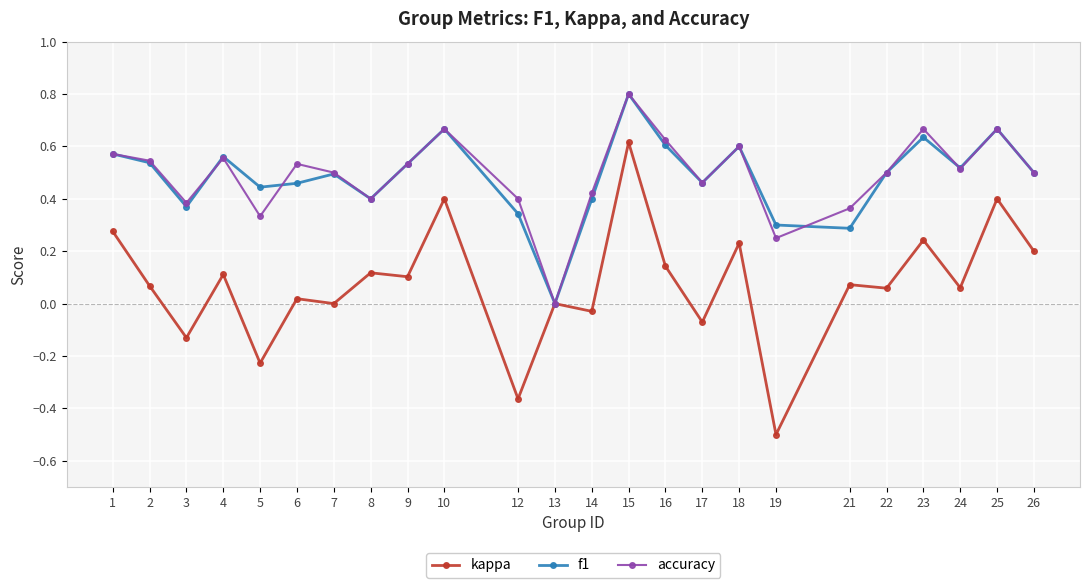

At which category is the sum across all series the highest?

15